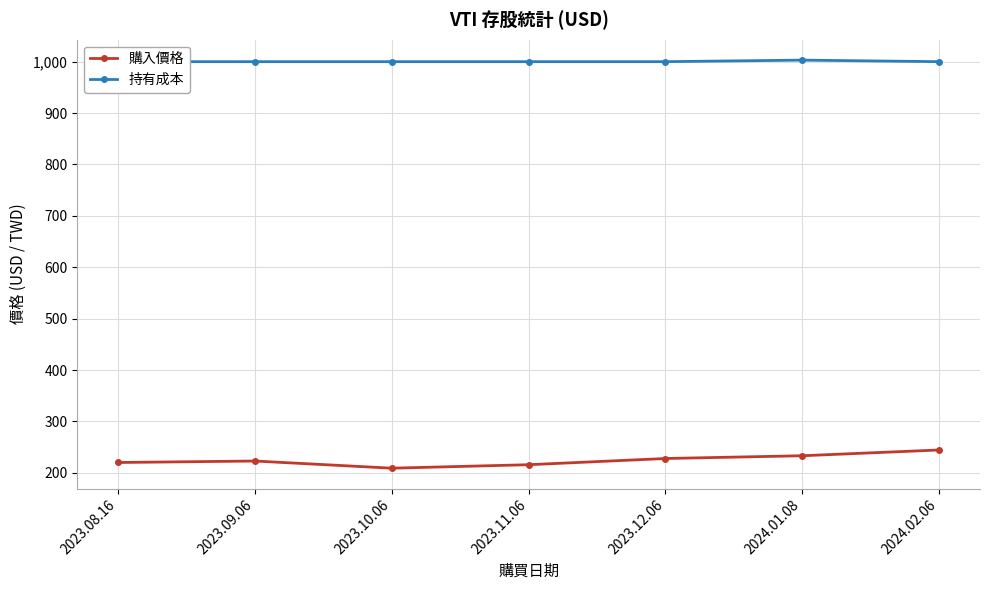

What is the sum of the 購入價格 values at 2023.12.06 and 2024.01.08?

461.2